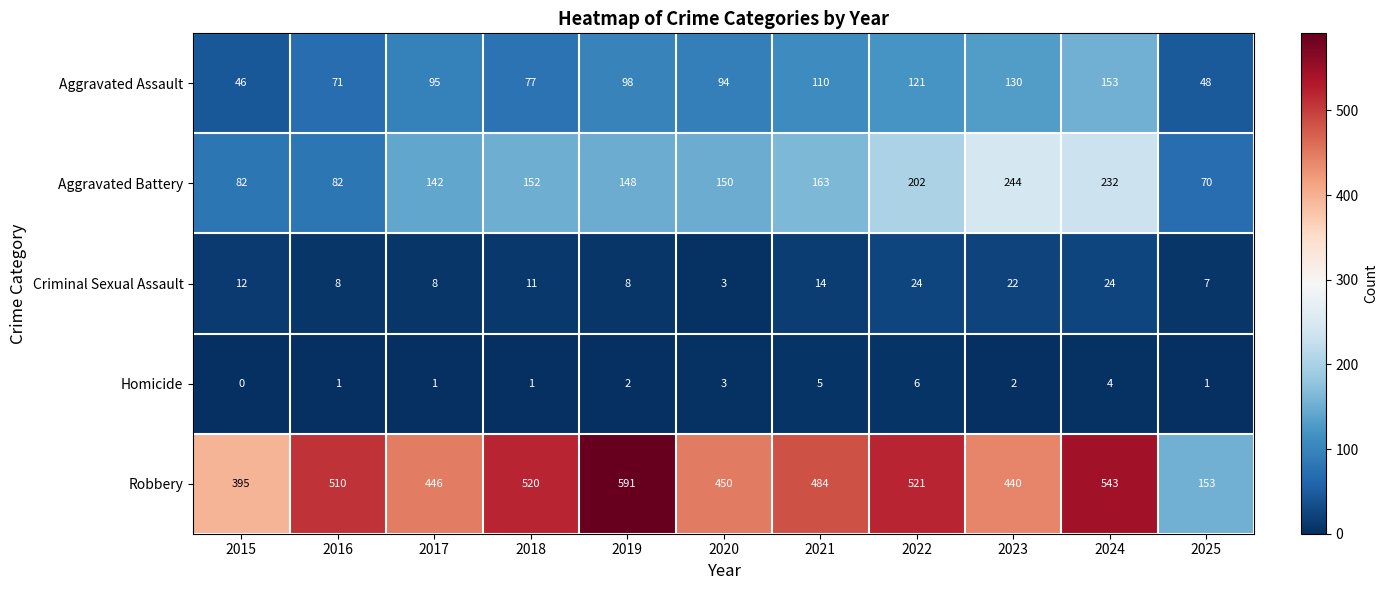

What is the lowest value of the Robbery series?

153